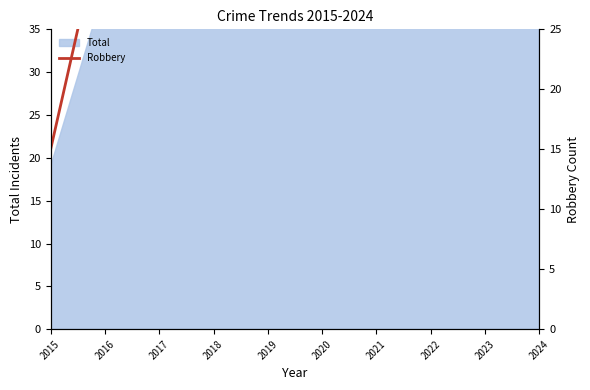

How many values exceed 35?

4